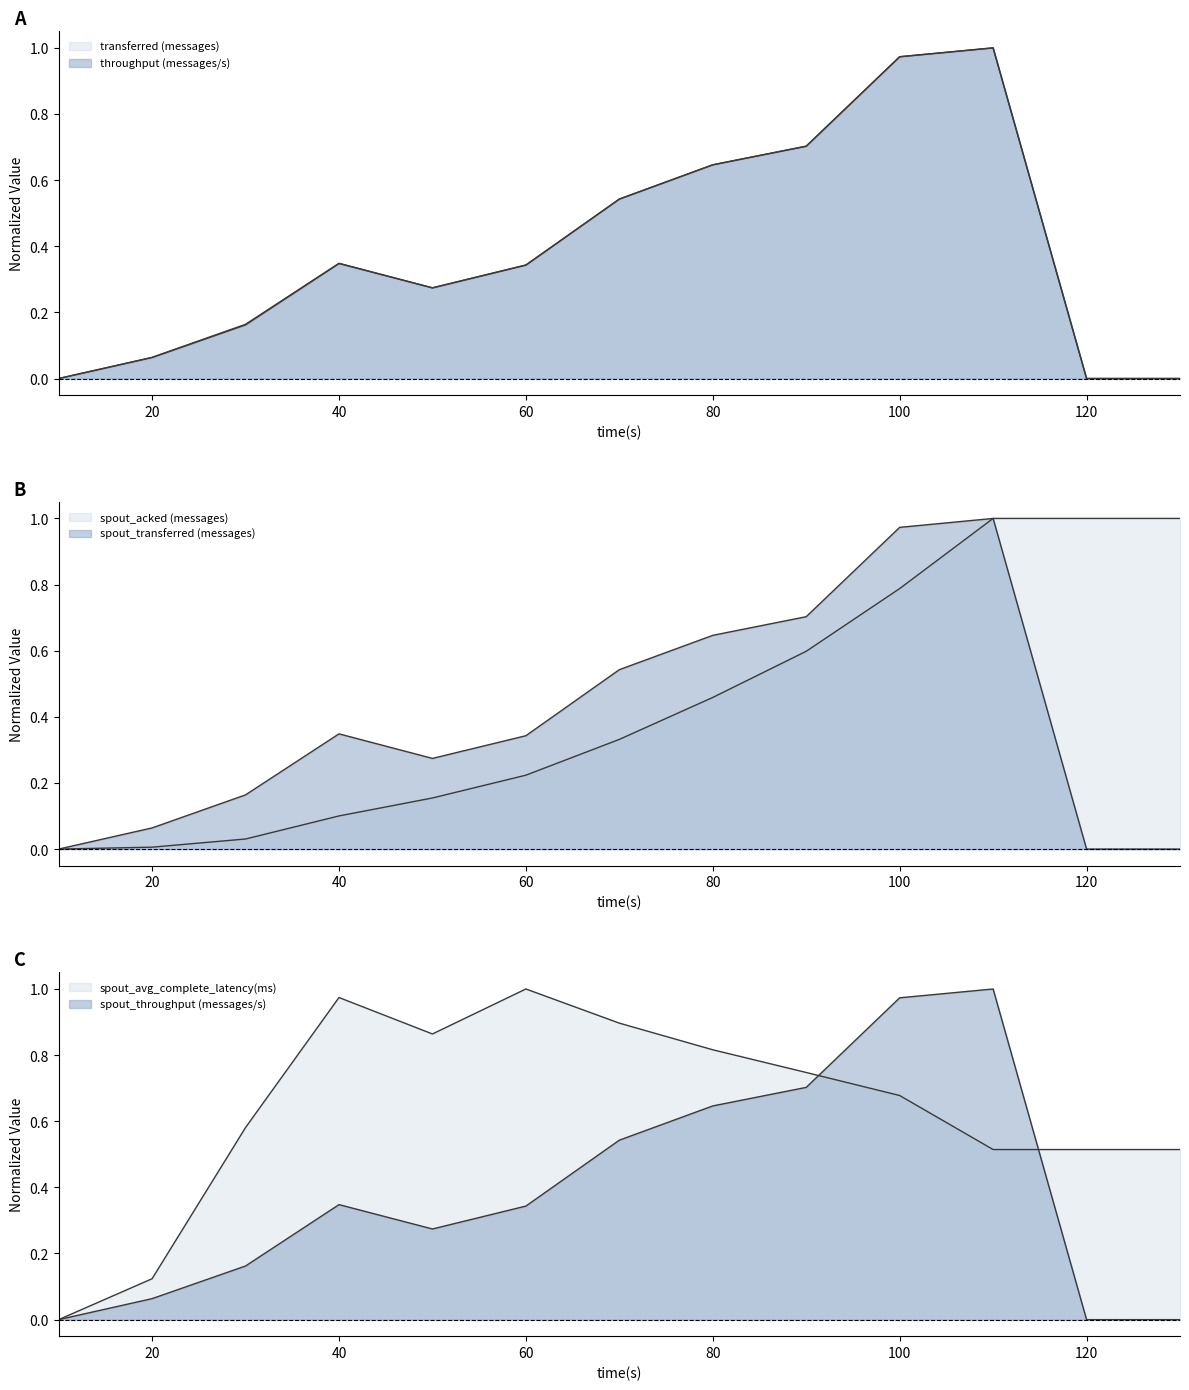

Rank the categories by spout_throughput (messages/s) value from highest to lowest.

110, 100, 90, 80, 70, 40, 60, 50, 30, 20, 10, 120, 130